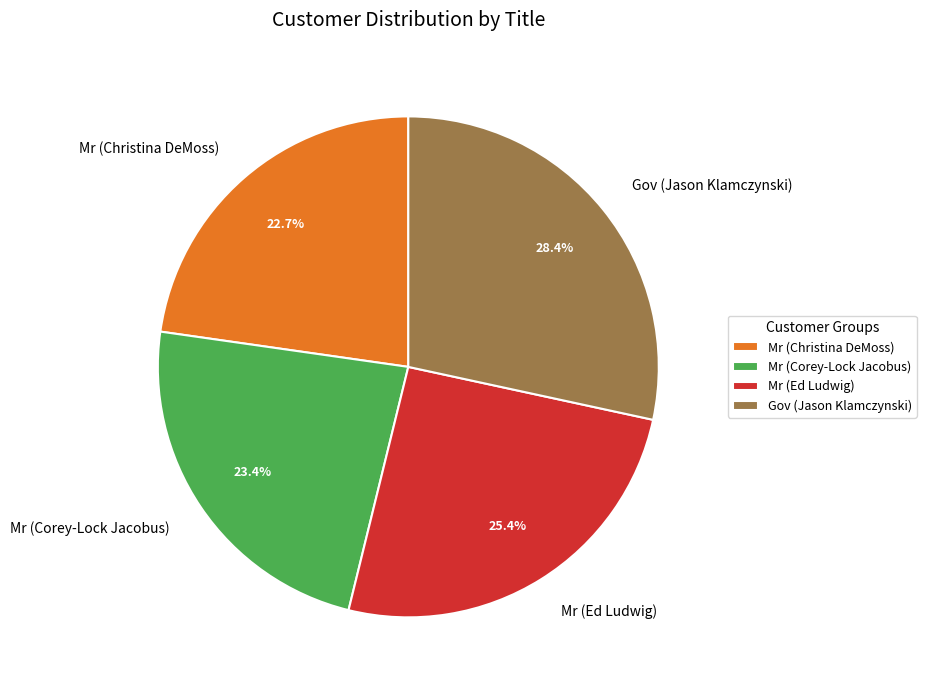

Which category has the smallest portion of the pie?

Mr (Christina DeMoss)